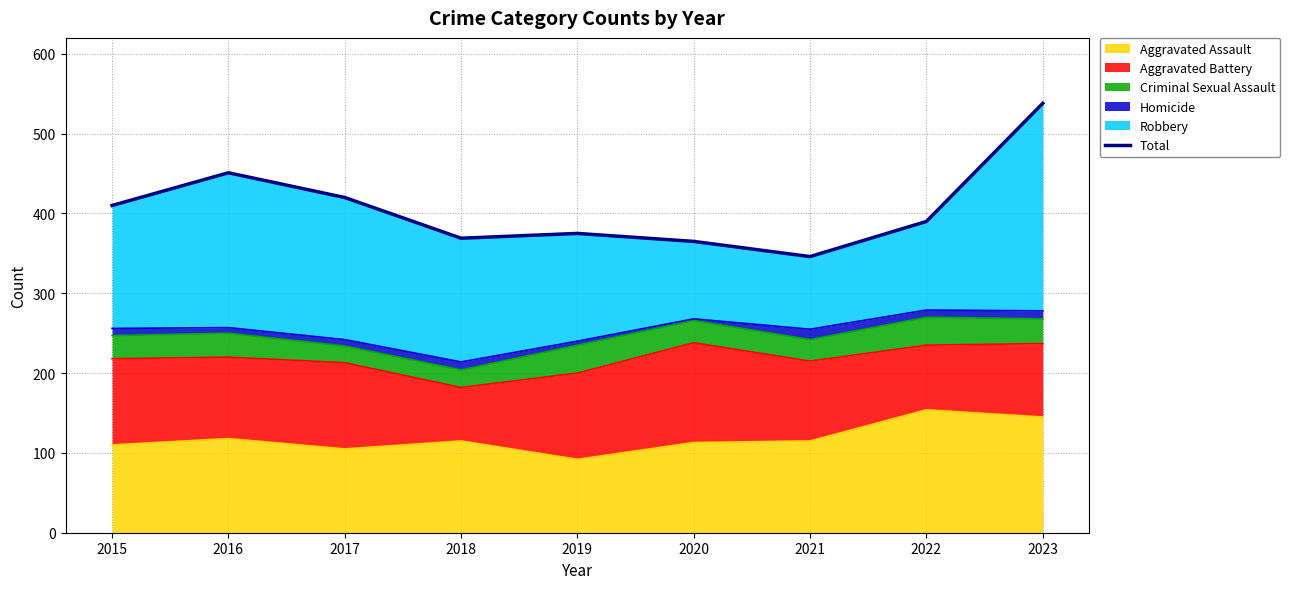

What is the minimum value for Aggravated Assault?

92